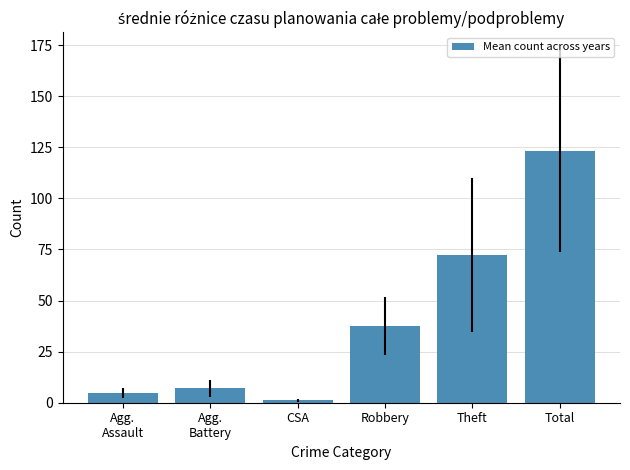

What is the sum of all values?

246.0